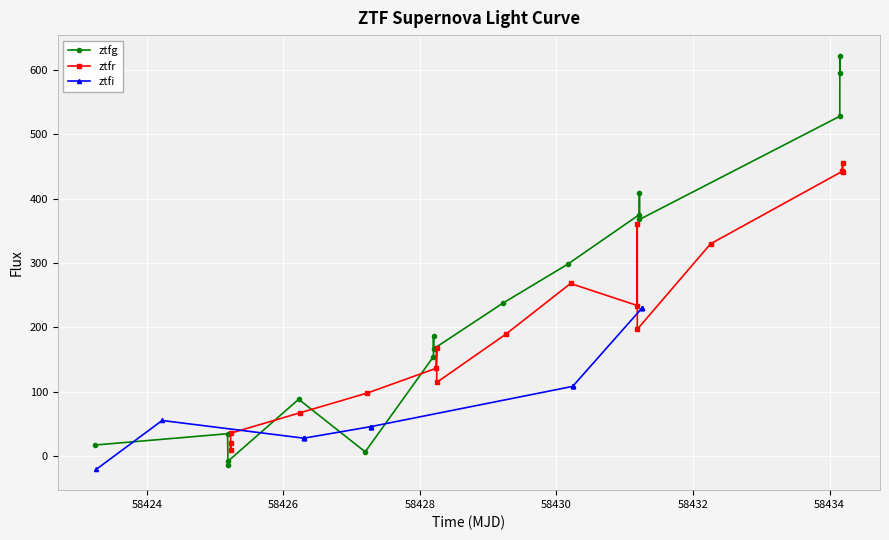

What is the value of the ztfg point at the 14th from the left?

367.4